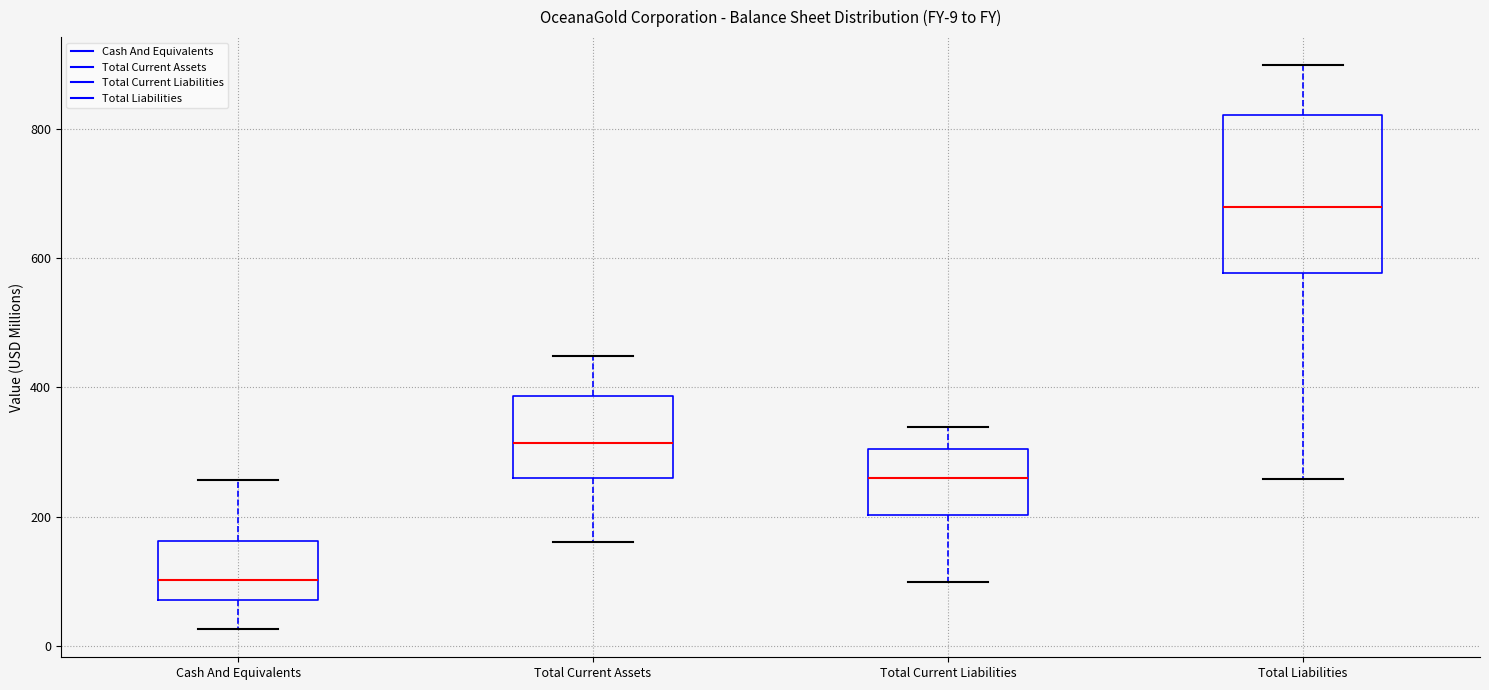

Which box is the tallest, from its lower edge to its upper edge?

Total Liabilities